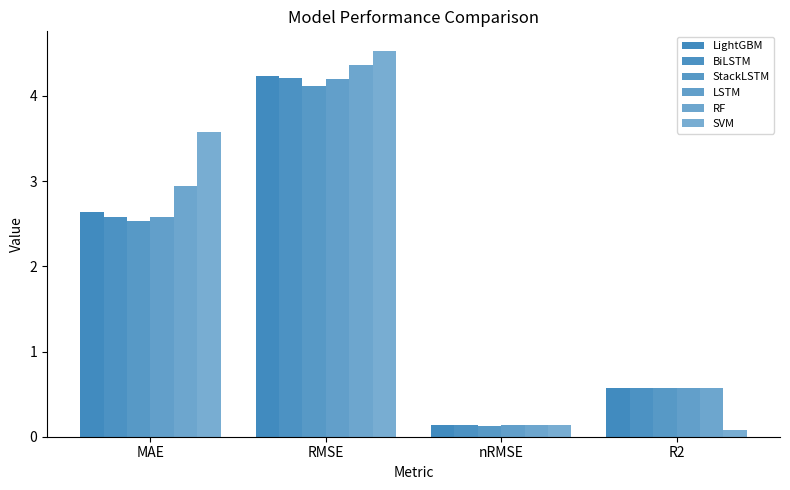

Which category has the lowest value in the LightGBM series?

nRMSE